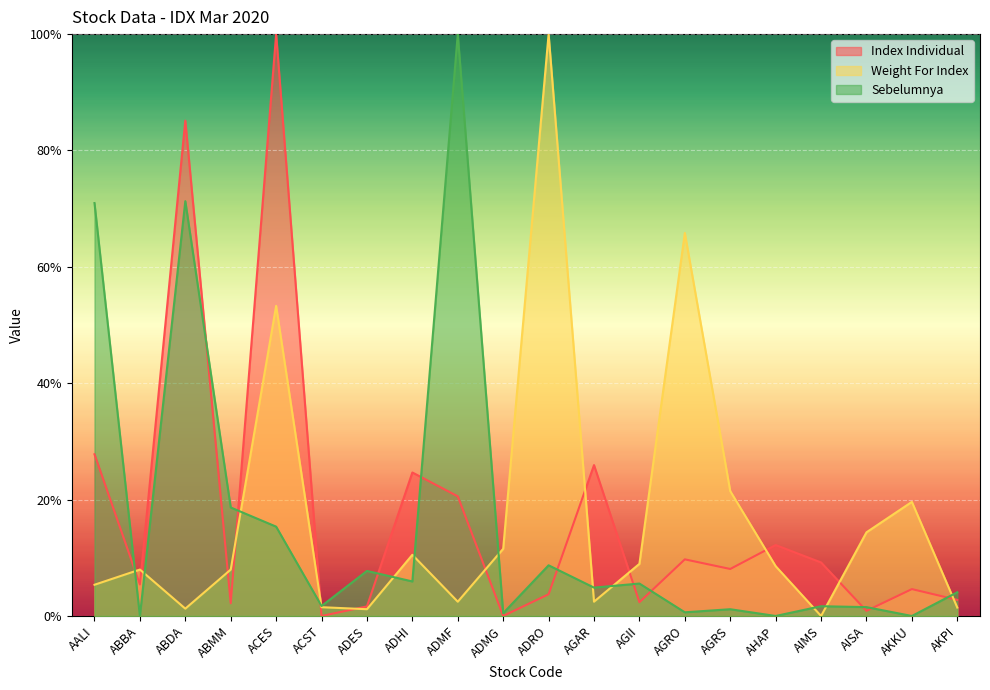

List the labels in order of Weight For Index value, smallest first.

AIMS, ADES, ABDA, AKPI, ACST, ADMF, AGAR, AALI, ABMM, ABBA, AHAP, AGII, ADHI, ADMG, AISA, AKKU, AGRS, ACES, AGRO, ADRO